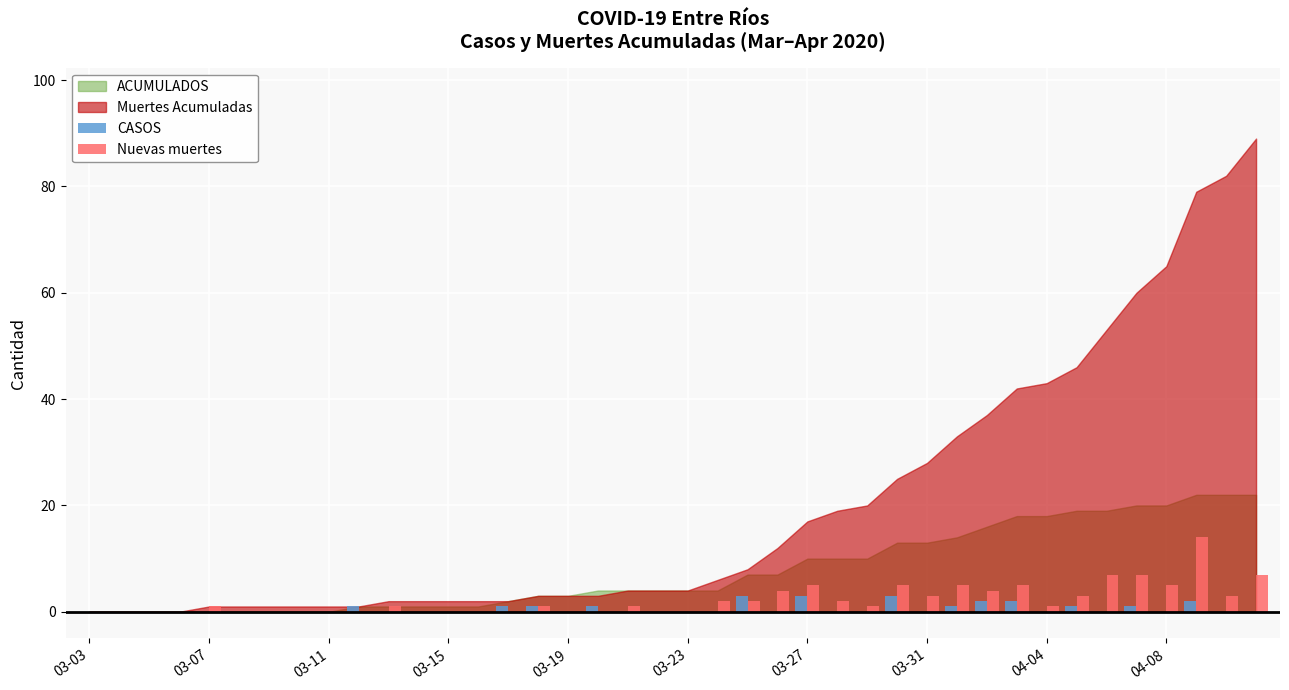

Are the bars horizontal?

No